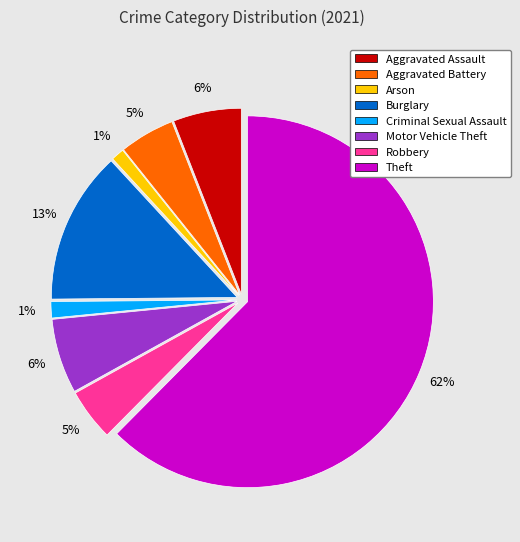

How many segments does this pie chart have?

8